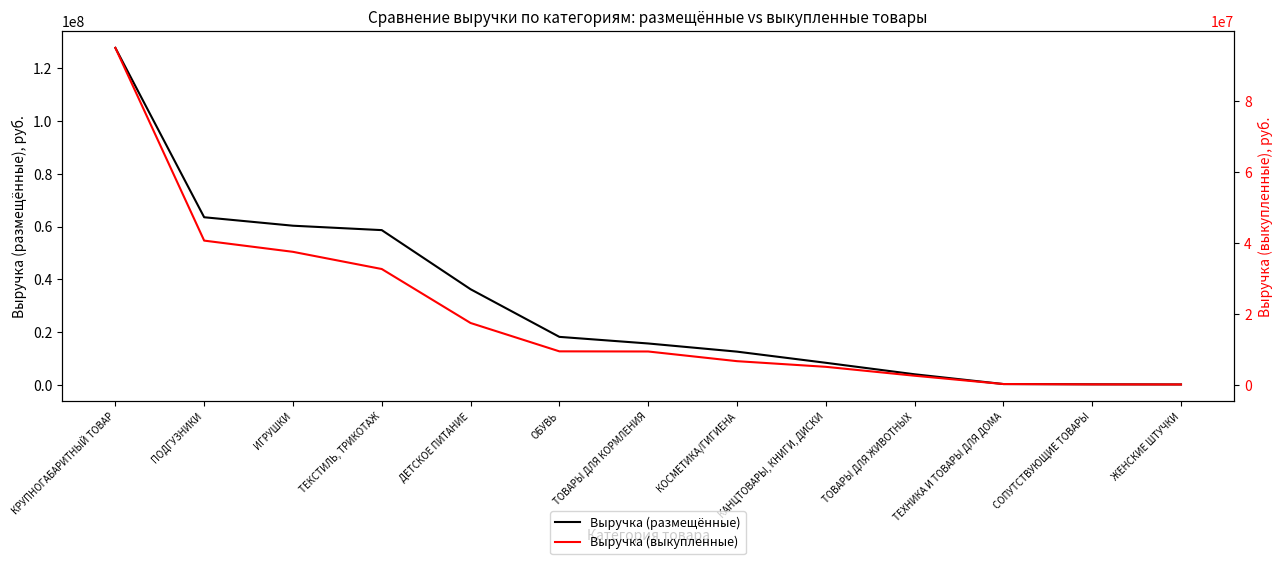

What is the difference between the Выручка (выкупленные) values at КРУПНОГАБАРИТНЫЙ ТОВАР and ТЕКСТИЛЬ, ТРИКОТАЖ?

62340490